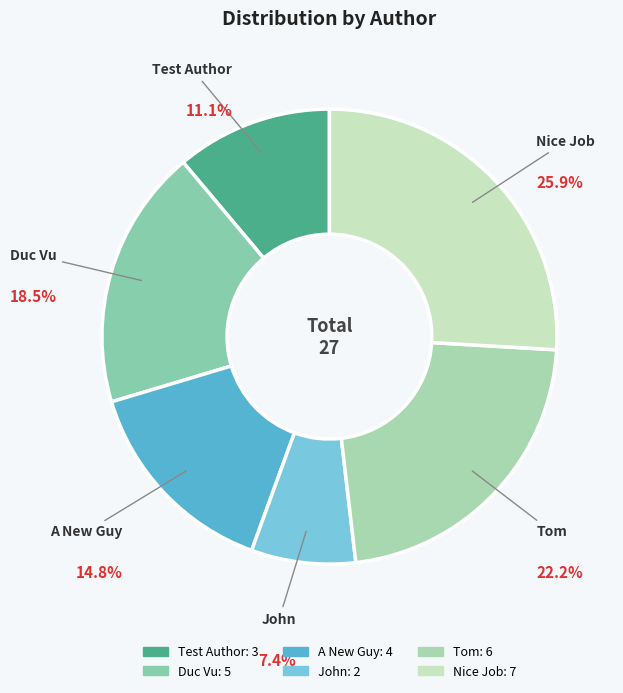

What percentage is NOT represented by John?

92.6%